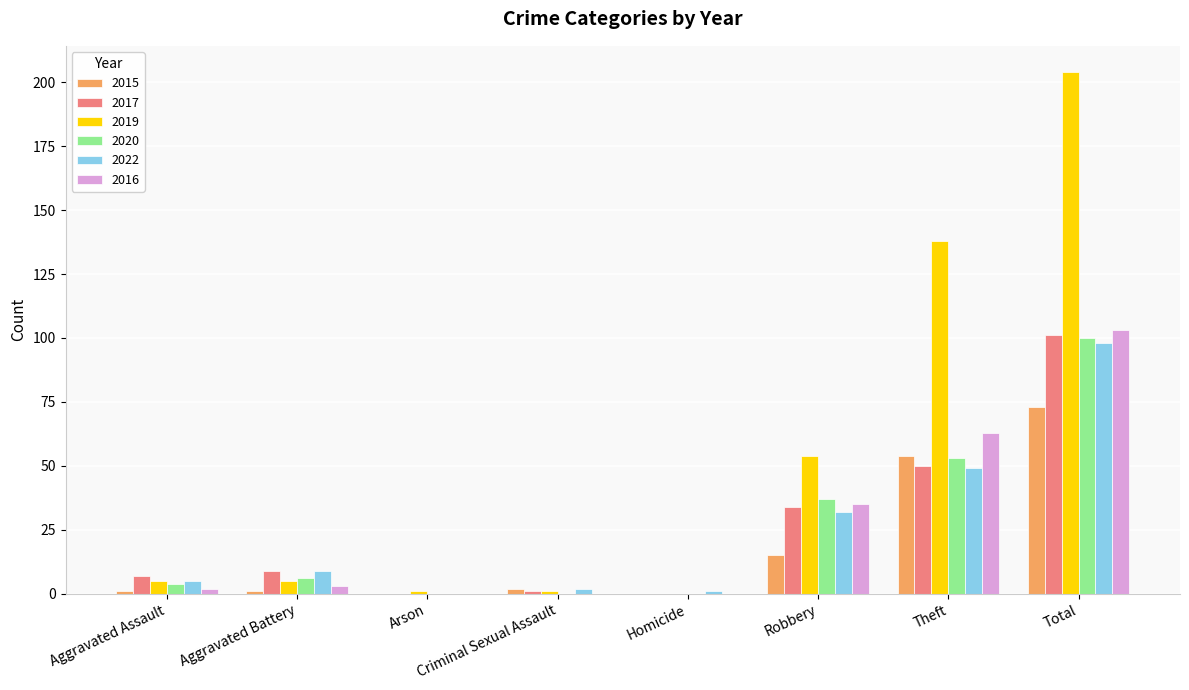

Reading left to right, extract all data points from this chart.

2015: 1	1	0	2	0	15	54	73
2017: 7	9	0	1	0	34	50	101
2019: 5	5	1	1	0	54	138	204
2020: 4	6	0	0	0	37	53	100
2022: 5	9	0	2	1	32	49	98
2016: 2	3	0	0	0	35	63	103